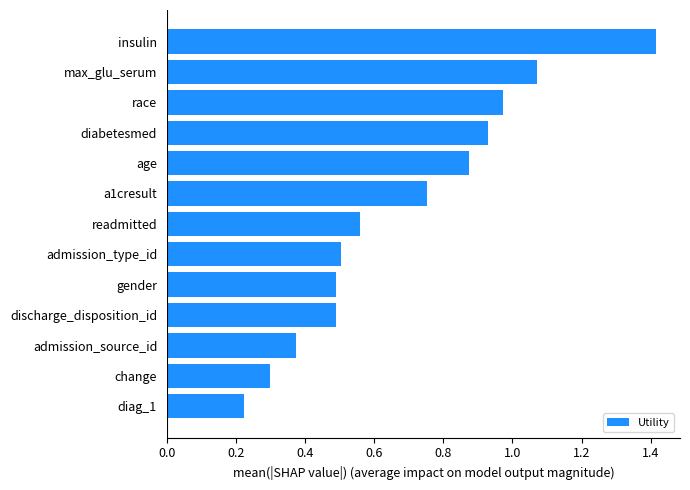

What is the sum of all values?

8.9